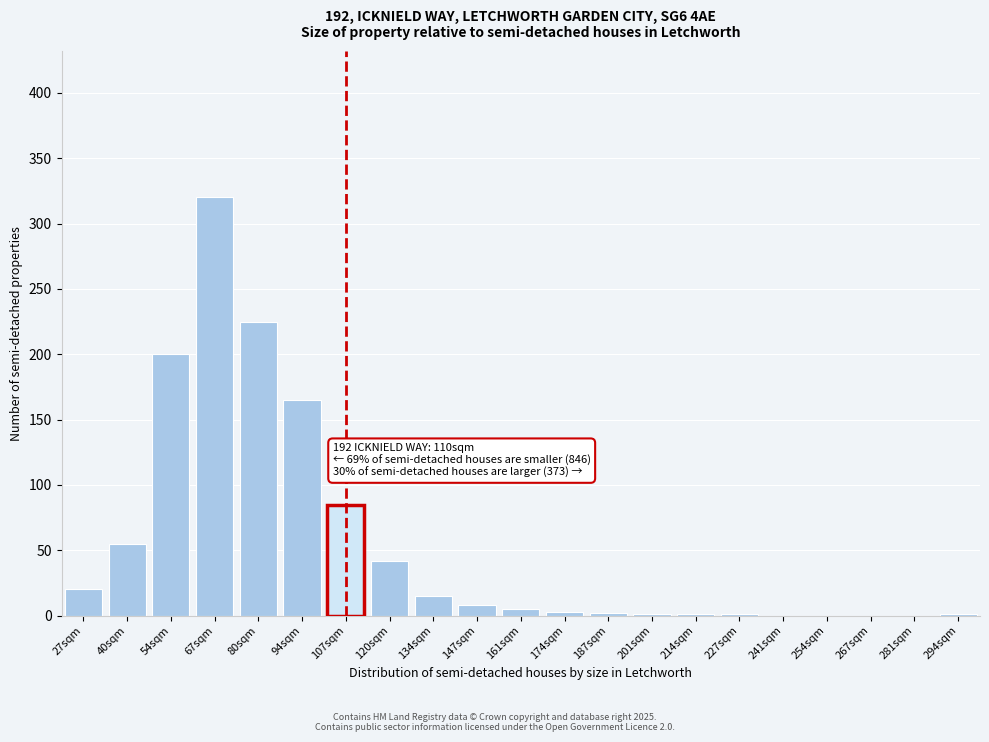

At which label is the value closest to 160?

94sqm